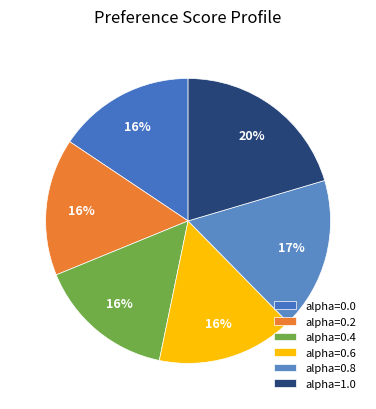

Does alpha=1.0 represent more than half of the total?

No